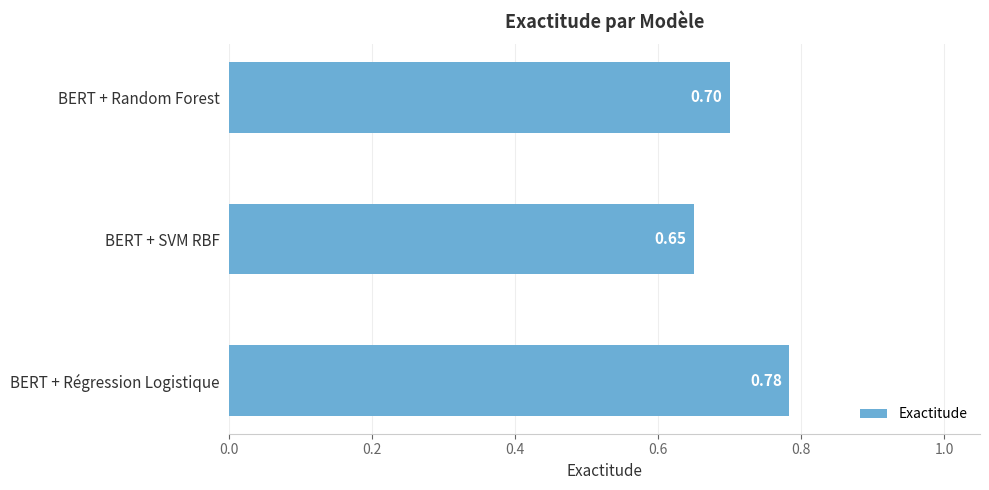

Rank the categories by value from lowest to highest.

BERT + SVM RBF, BERT + Random Forest, BERT + Régression Logistique